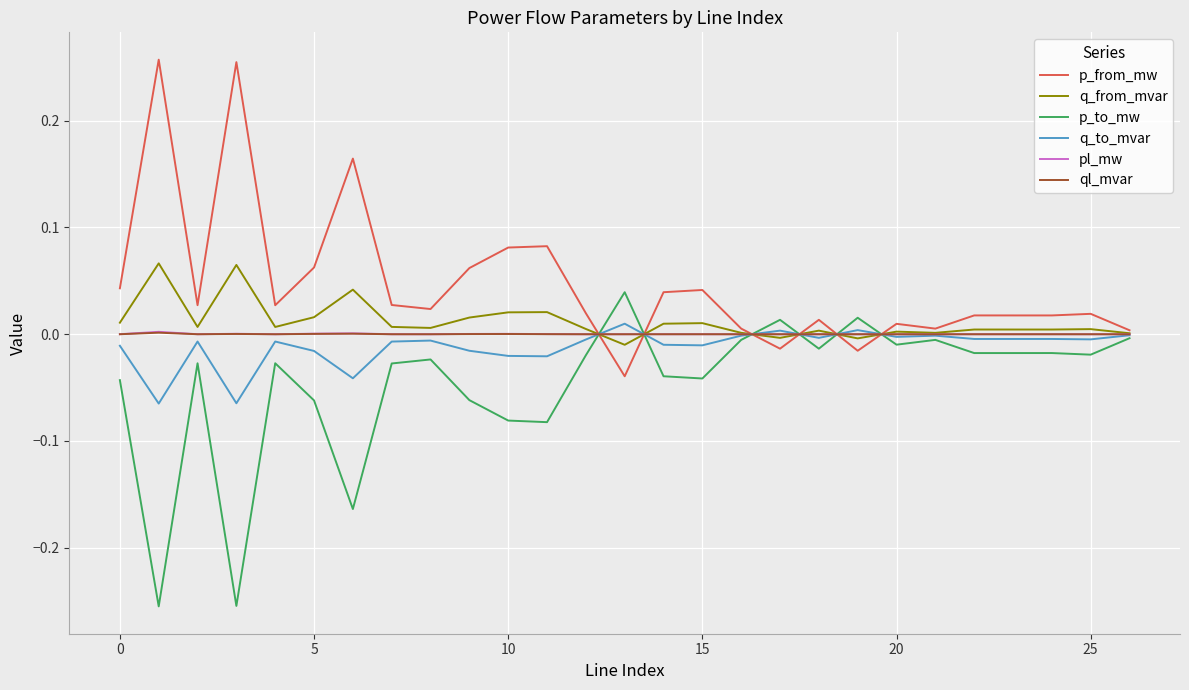

True or false: p_from_mw has more than 1 interior local peaks.

True